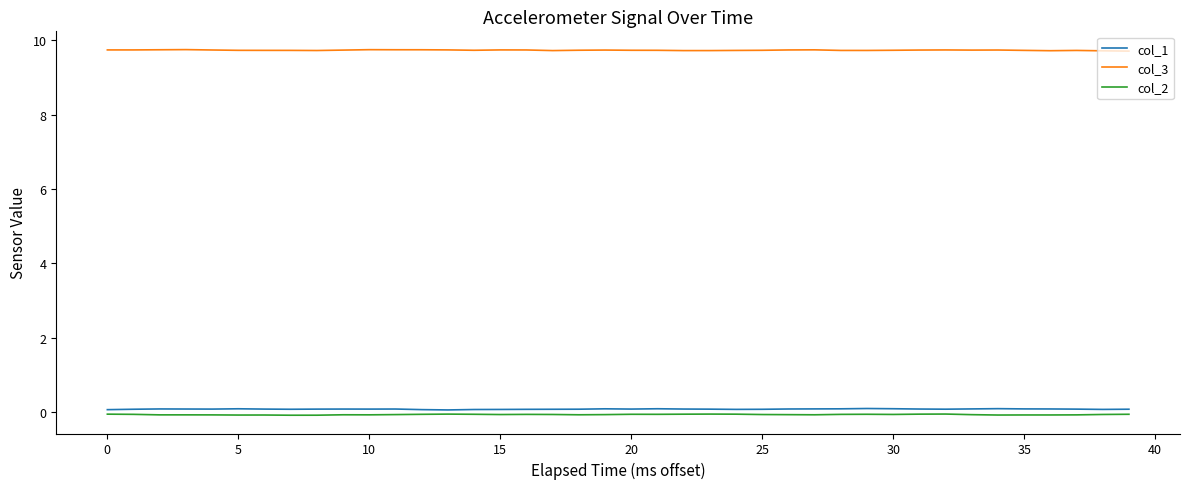

Which series has the largest total across all categories?

col_3